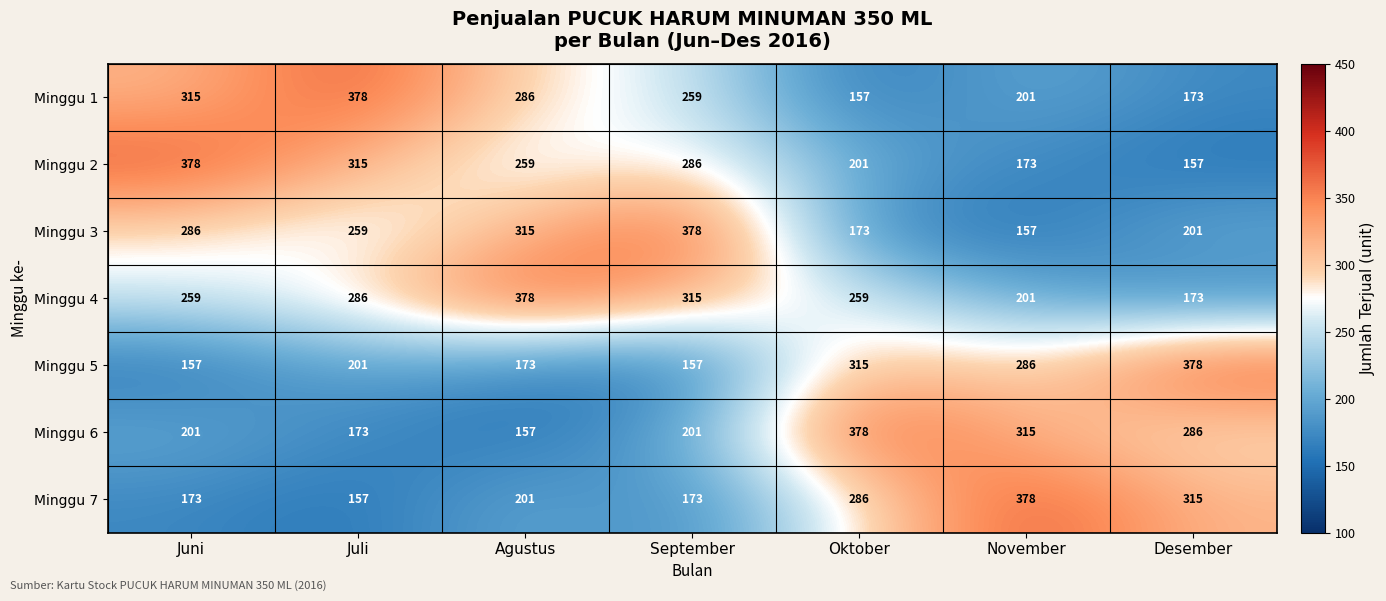

What is the maximum value shown in the chart?

378